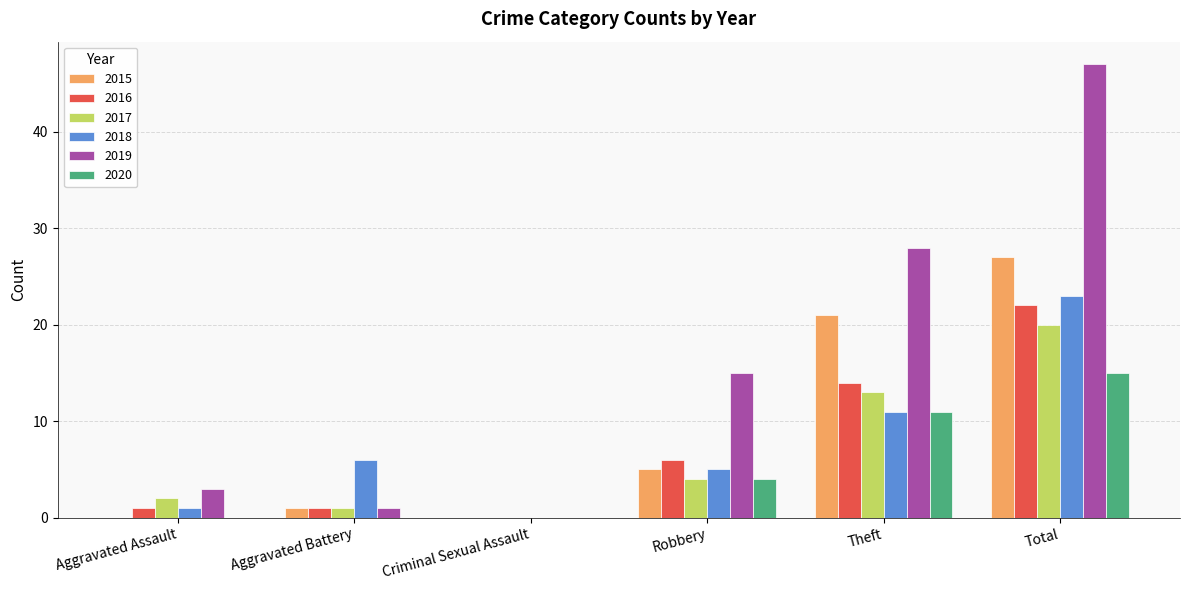

How many categories are shown in the chart?

6